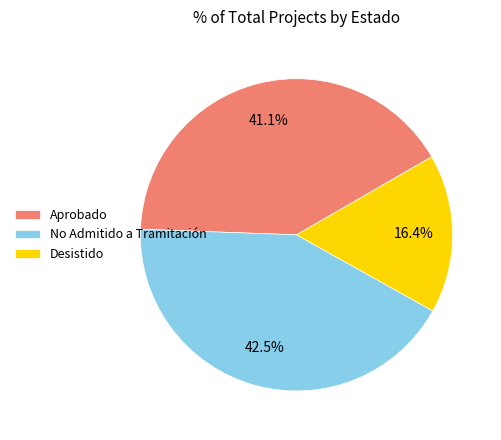

Rank the categories by value from highest to lowest.

No Admitido a Tramitación, Aprobado, Desistido